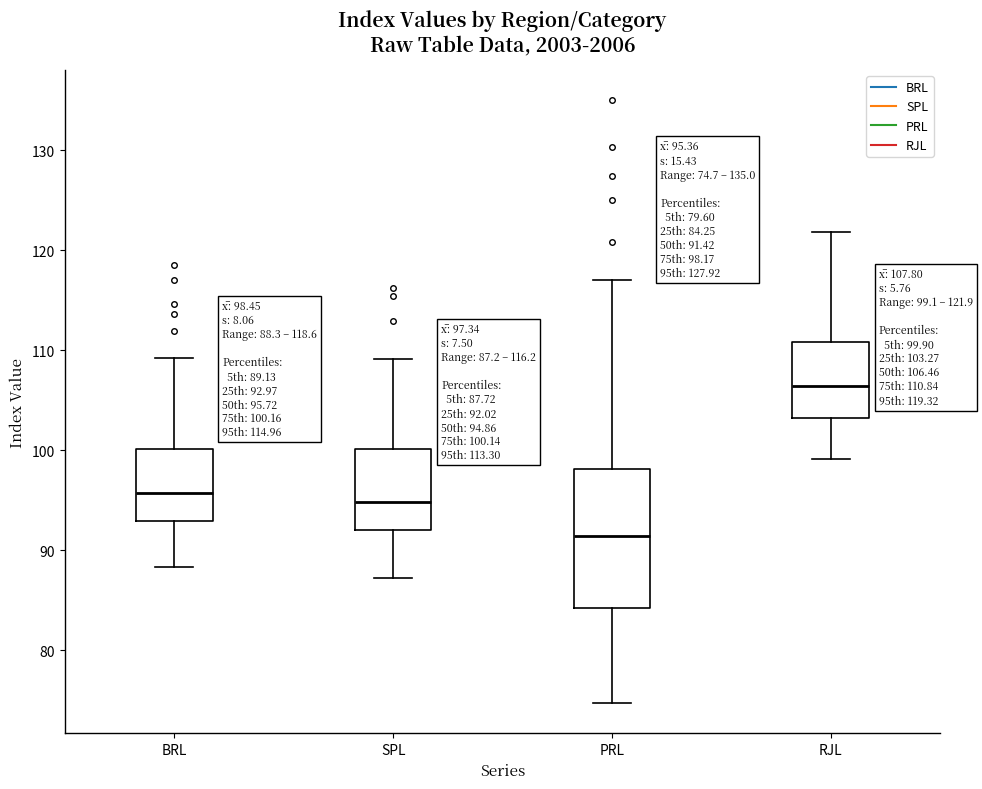

Comparing the boxes themselves (not the whiskers), which one is the tallest?

PRL